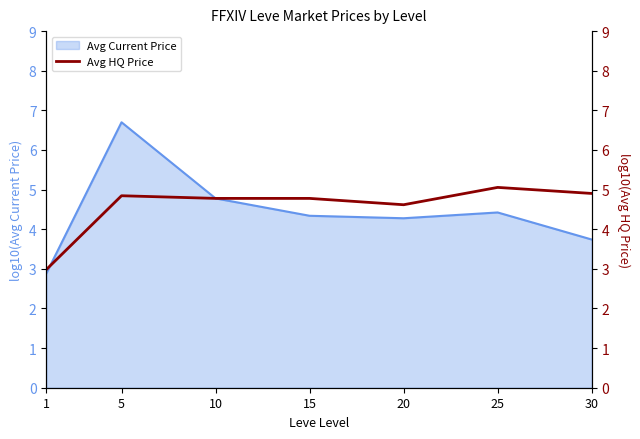

True or false: Avg Current Price has a value of 2.9 at 1.

True